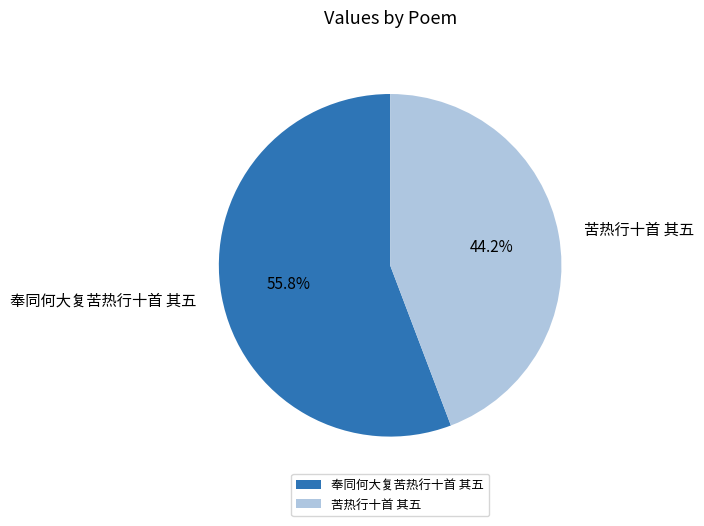

Does 苦热行十首 其五 represent more than half of the total?

No